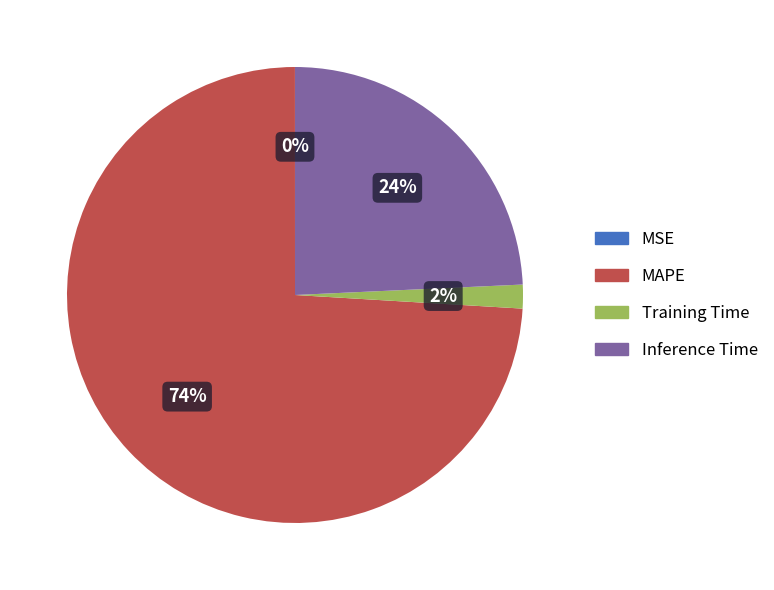

To the nearest percent, what is the average slice percentage?

25%